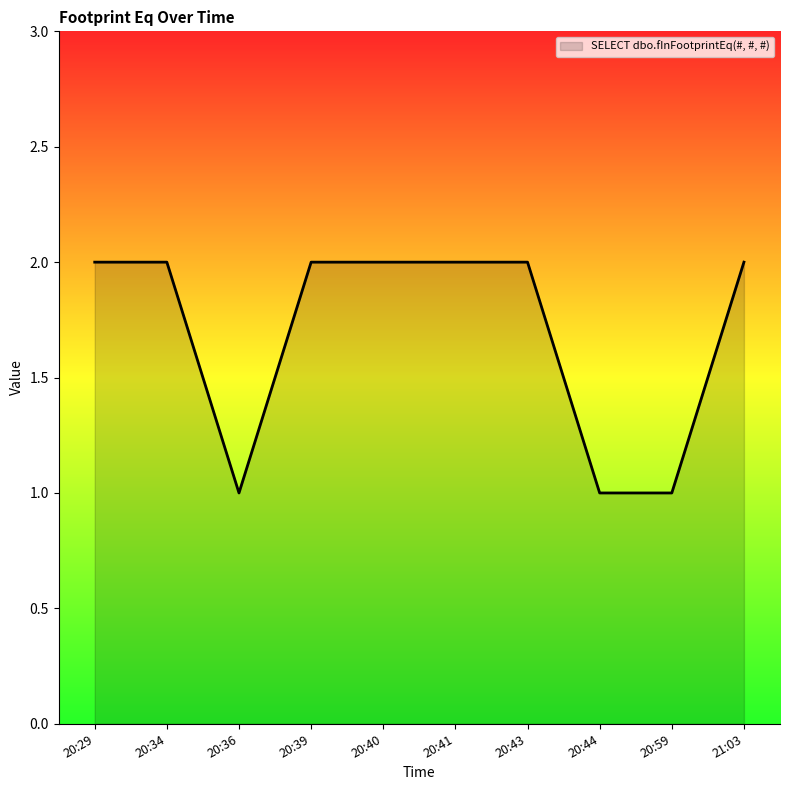

Is it true that the value at 20:29 is 1?

False